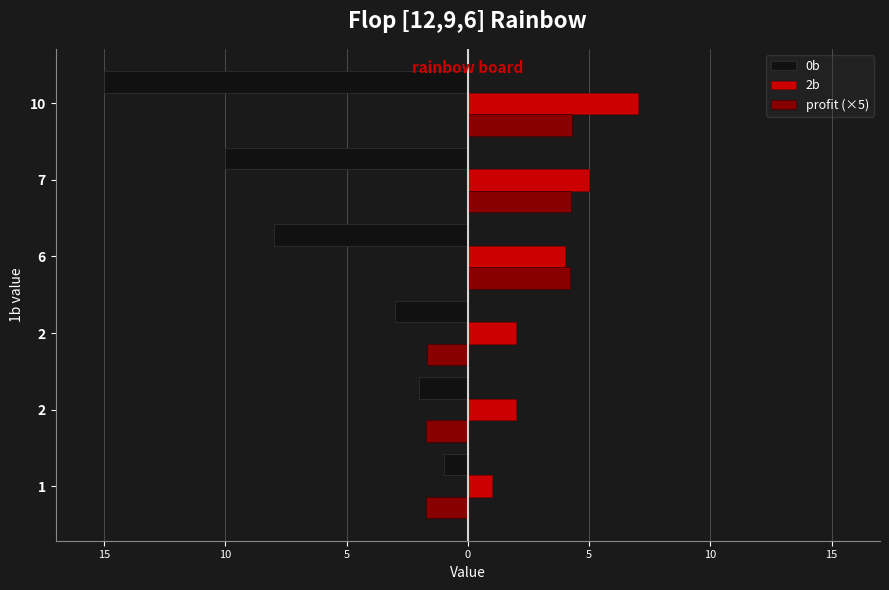

What are all the series names shown in the legend?

0b, 2b, profit (×5)